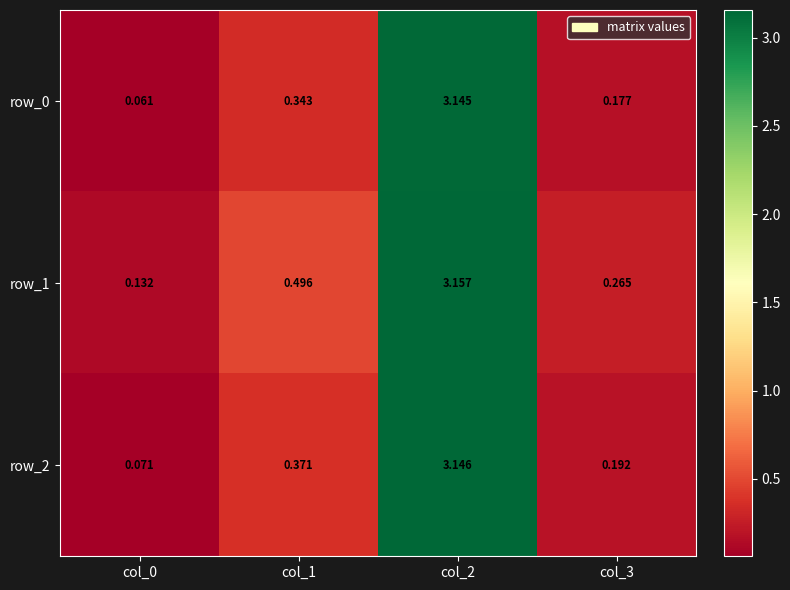

Is the value of row_2 at col_0 greater than the value of row_0 at col_2?

No